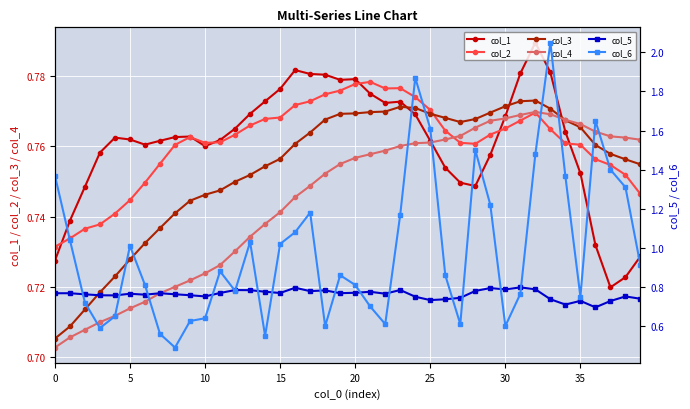

True or false: col_3 has more than 1 interior local peaks.

True